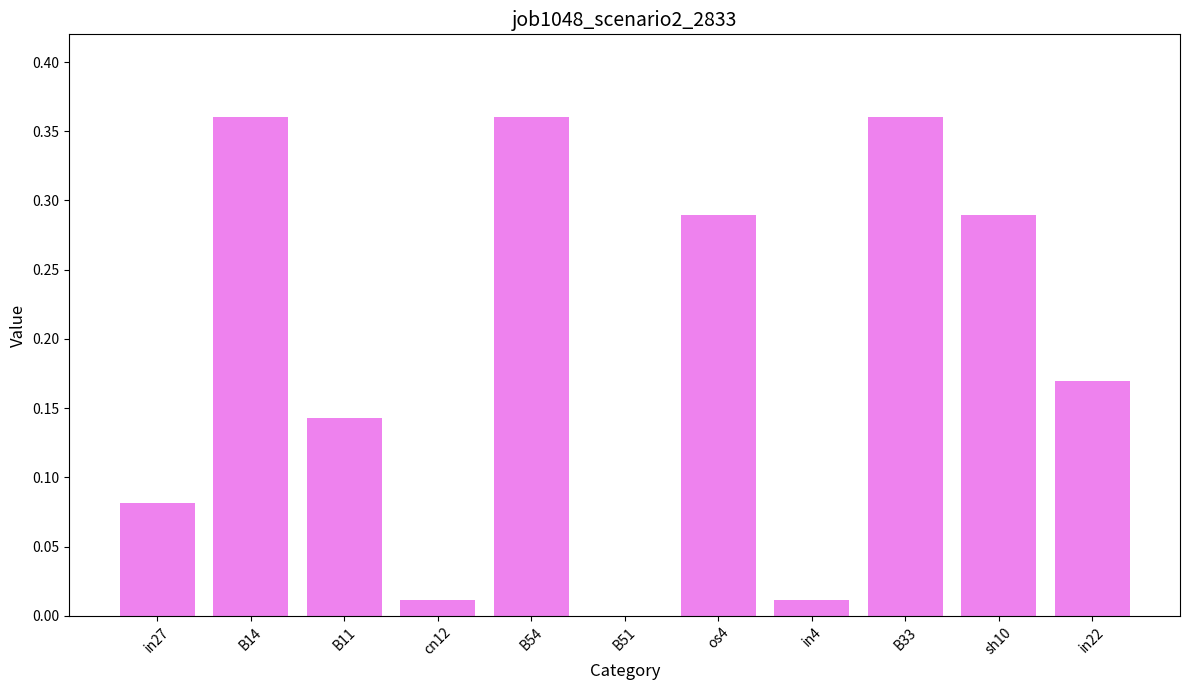

What is the sum of all values?

2.1